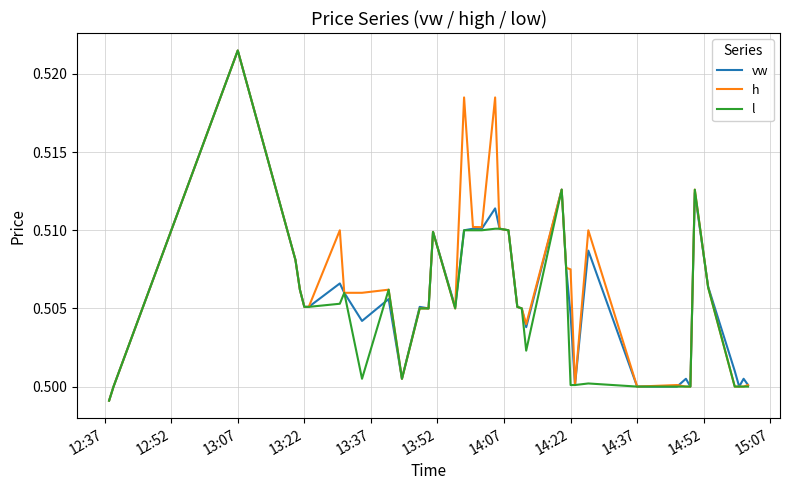

Reading right to left, what are all the values shown in this chart?

vw: 0.5	0.5	0.5	0.5	0.5	0.5	0.5	0.5	0.5	0.5	0.5	0.5	0.5	0.5	0.5	0.5	0.5	0.5	0.5	0.5	0.5	0.5	0.5	0.5	0.5	0.5	0.5	0.5	0.5	0.5	0.5	0.5	0.5	0.5	0.5	0.5	0.5	0.5	0.5	0.5
h: 0.5	0.5	0.5	0.5	0.5	0.5	0.5	0.5	0.5	0.5	0.5	0.5	0.5	0.5	0.5	0.5	0.5	0.5	0.5	0.5	0.5	0.5	0.5	0.5	0.5	0.5	0.5	0.5	0.5	0.5	0.5	0.5	0.5	0.5	0.5	0.5	0.5	0.5	0.5	0.5
l: 0.5	0.5	0.5	0.5	0.5	0.5	0.5	0.5	0.5	0.5	0.5	0.5	0.5	0.5	0.5	0.5	0.5	0.5	0.5	0.5	0.5	0.5	0.5	0.5	0.5	0.5	0.5	0.5	0.5	0.5	0.5	0.5	0.5	0.5	0.5	0.5	0.5	0.5	0.5	0.5